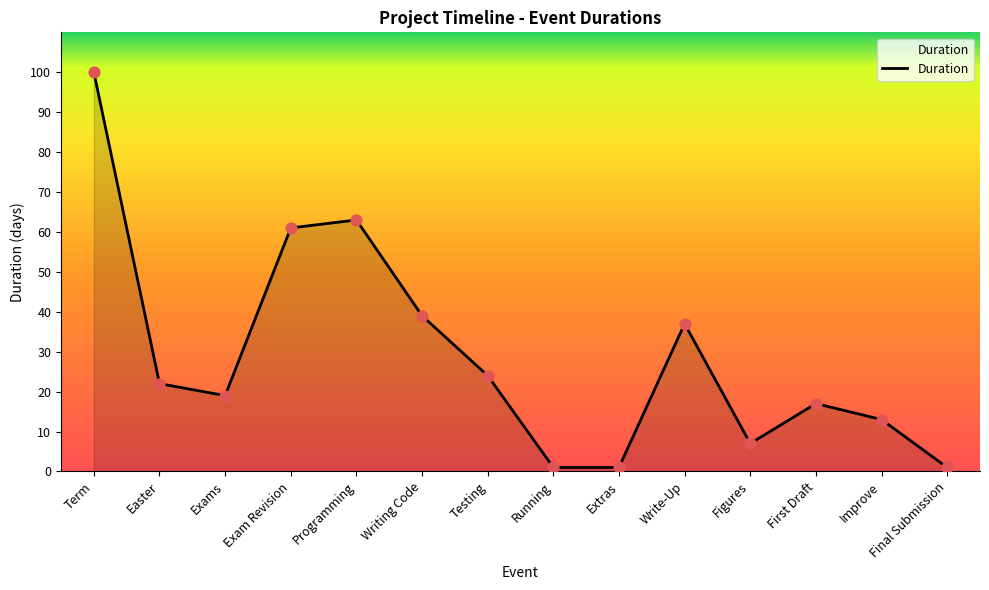

What is the ratio of the value at First Draft to the value at Easter?

0.8